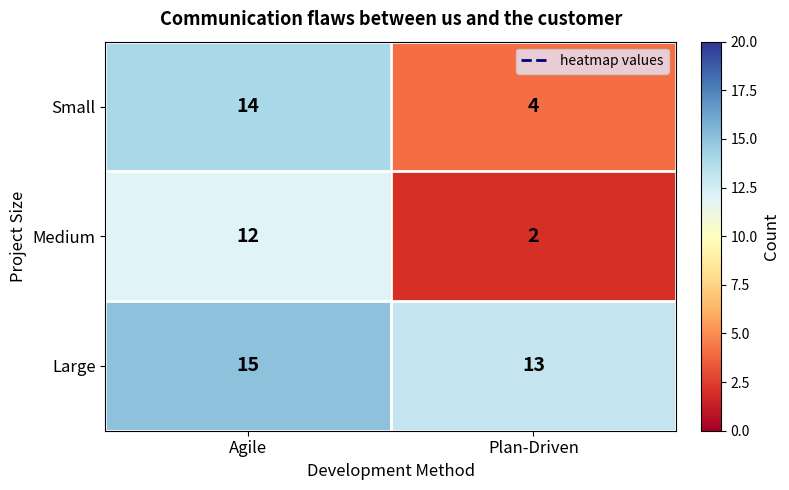

Read the Medium value at Agile.

12